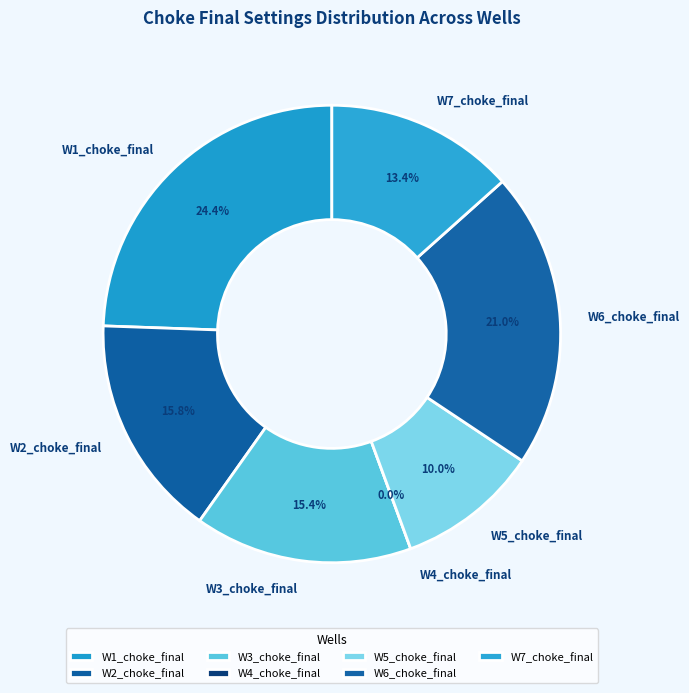

What percentage is the W2_choke_final slice, to the nearest percent?

16%